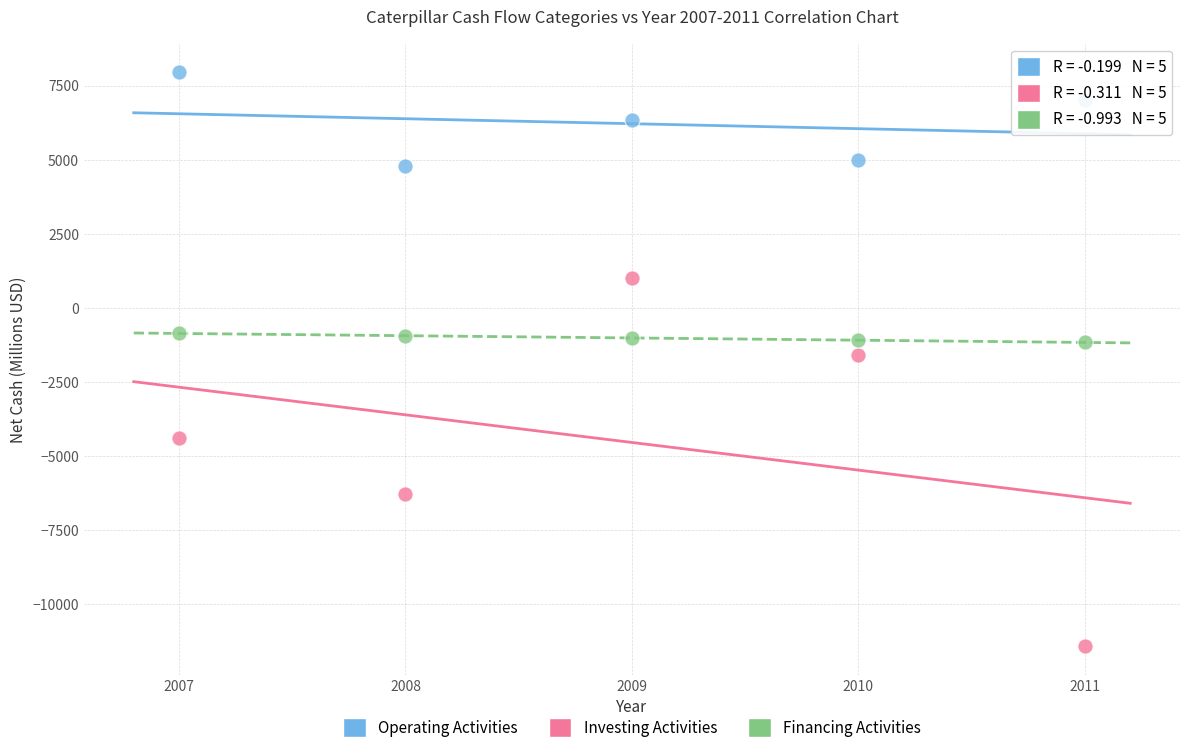

What are all the series names shown in the legend?

Operating Activities, Investing Activities, Financing Activities